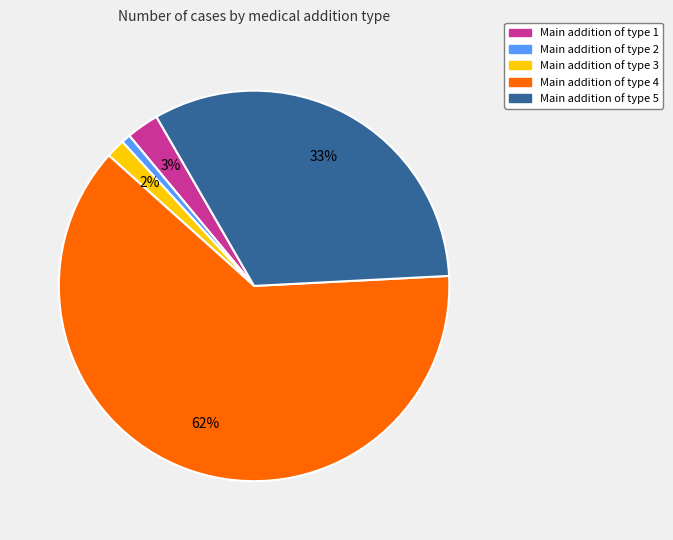

Does any single category account for the majority?

Yes